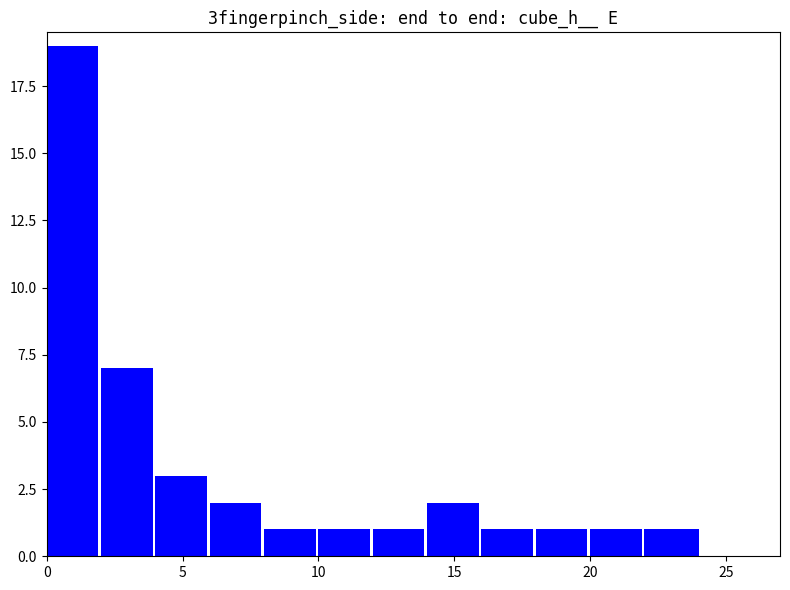

Are the bars horizontal?

No